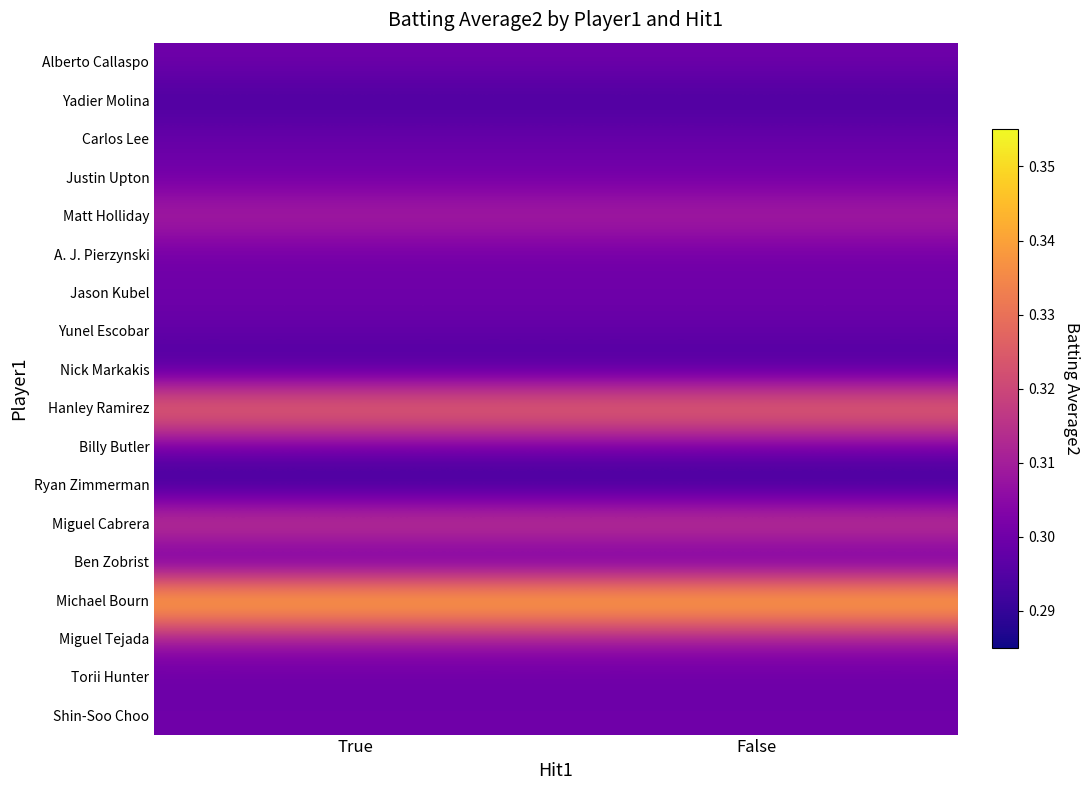

Which has a higher value, True or False?

True